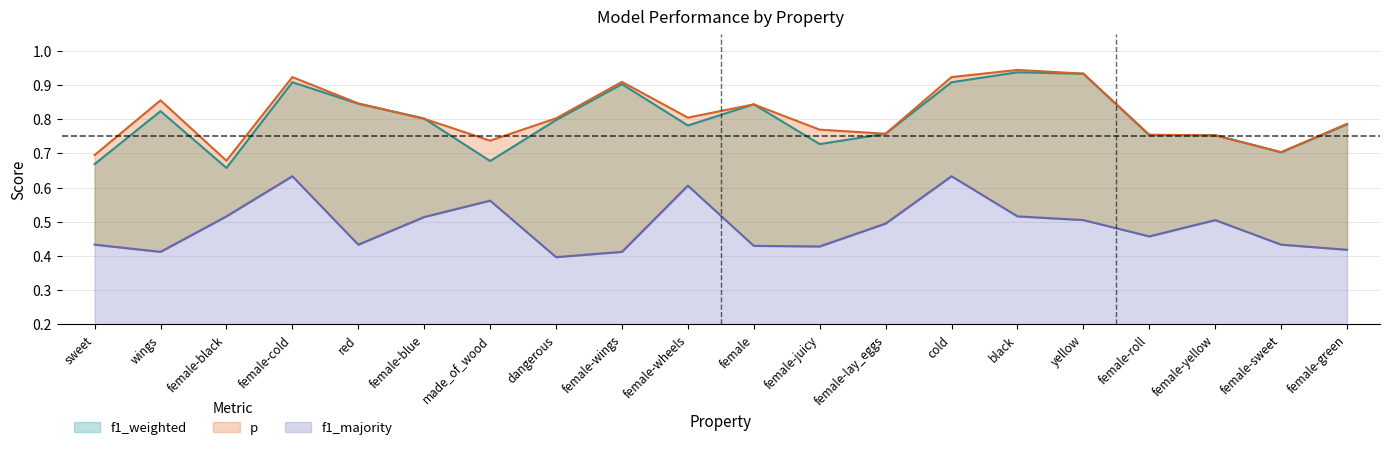

True or false: p and f1_majority cross at least once.

False